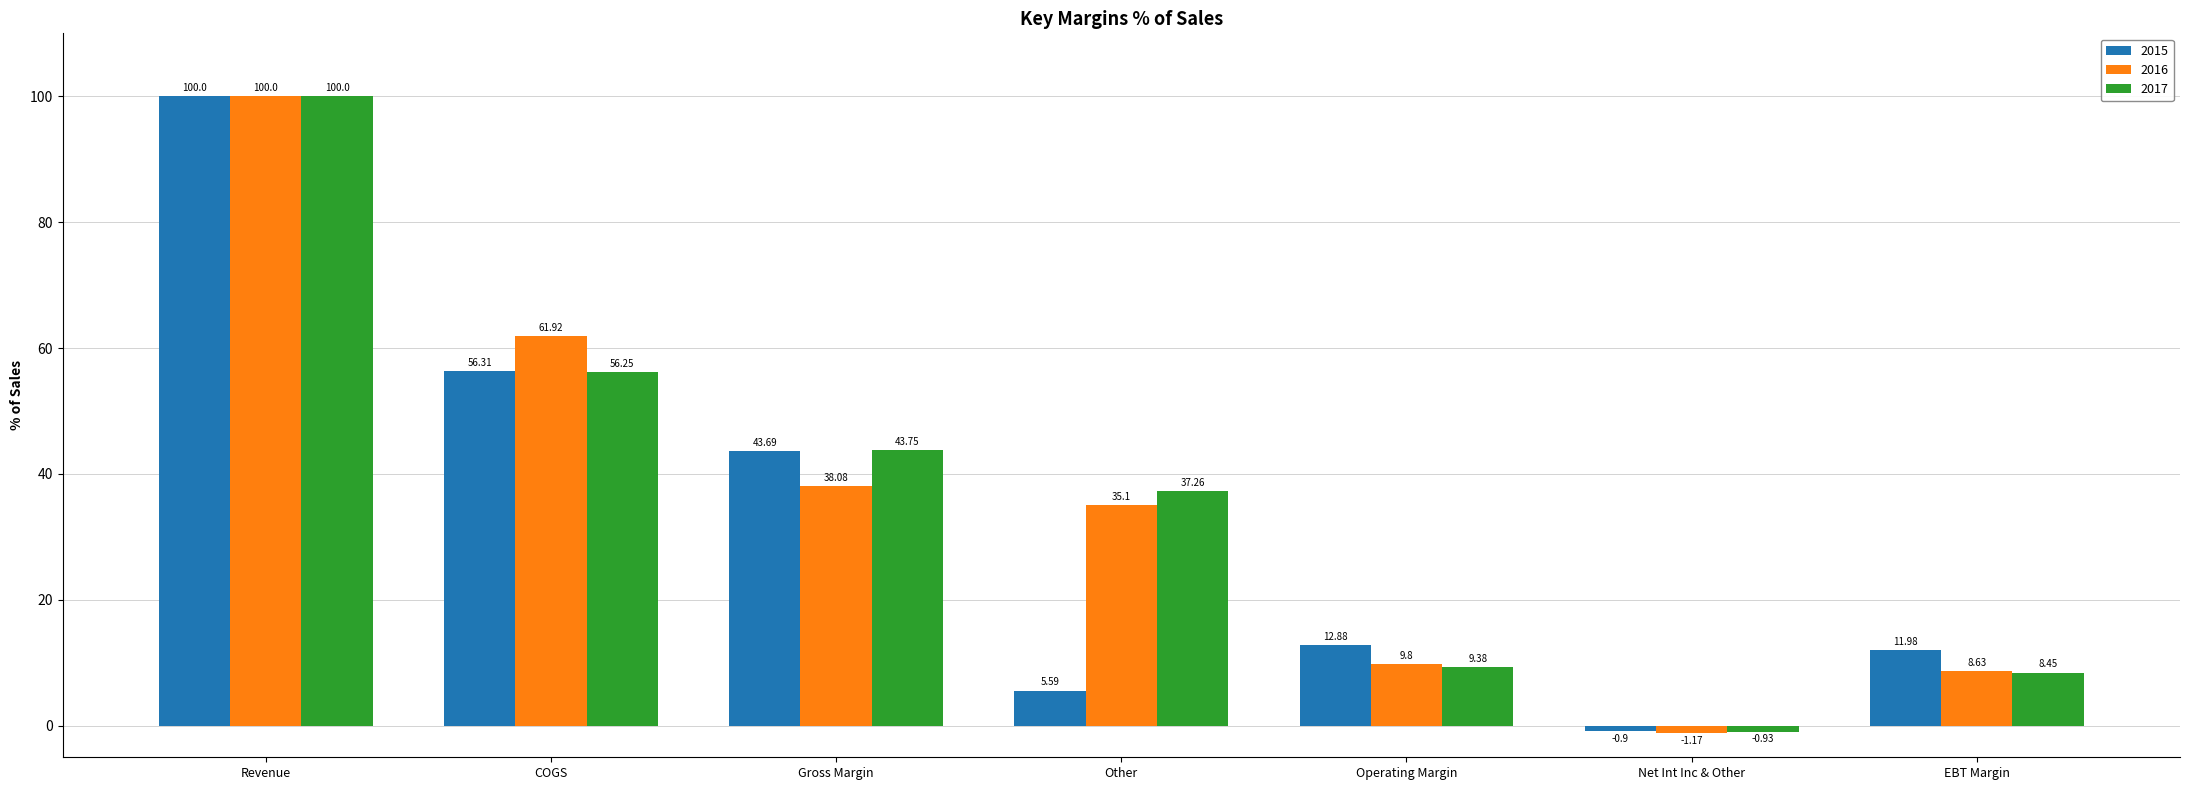

Between Revenue and EBT Margin, which series saw the biggest shift?

2017